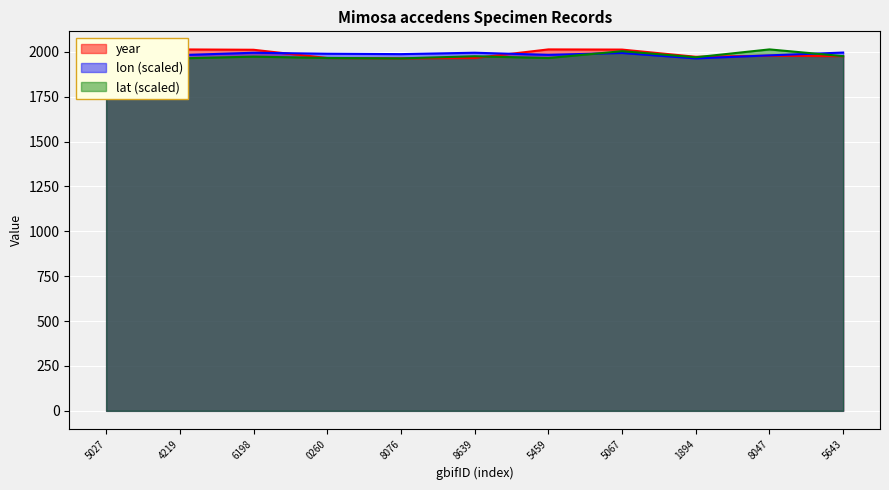

How many values in the lon series exceed 1988?

6